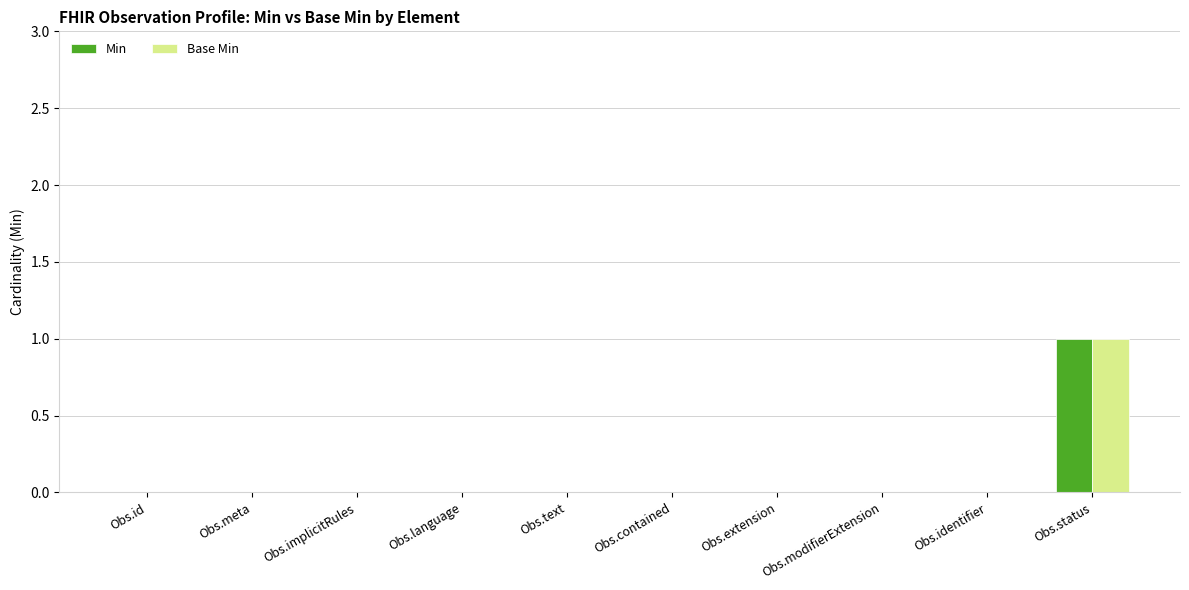

Is it true that Base Min equals 1 at Obs.implicitRules?

False